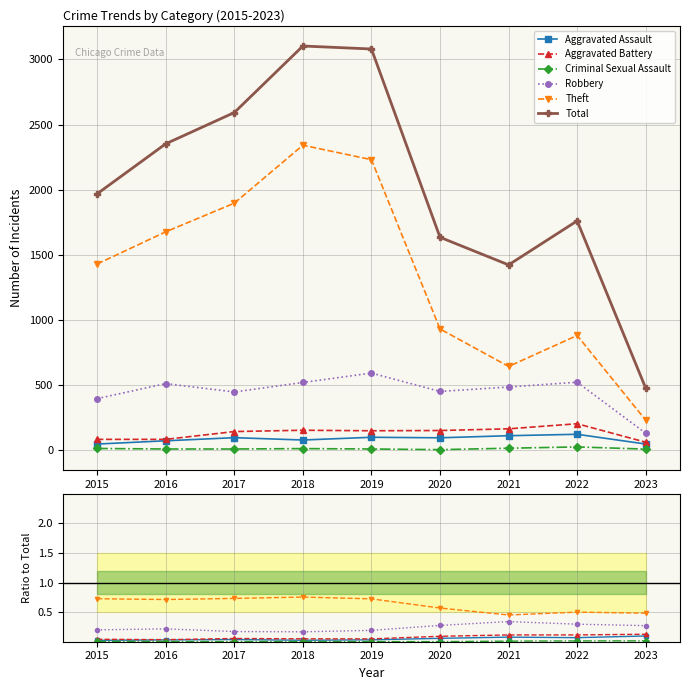

At which label is Aggravated Battery closest to 0?

2016